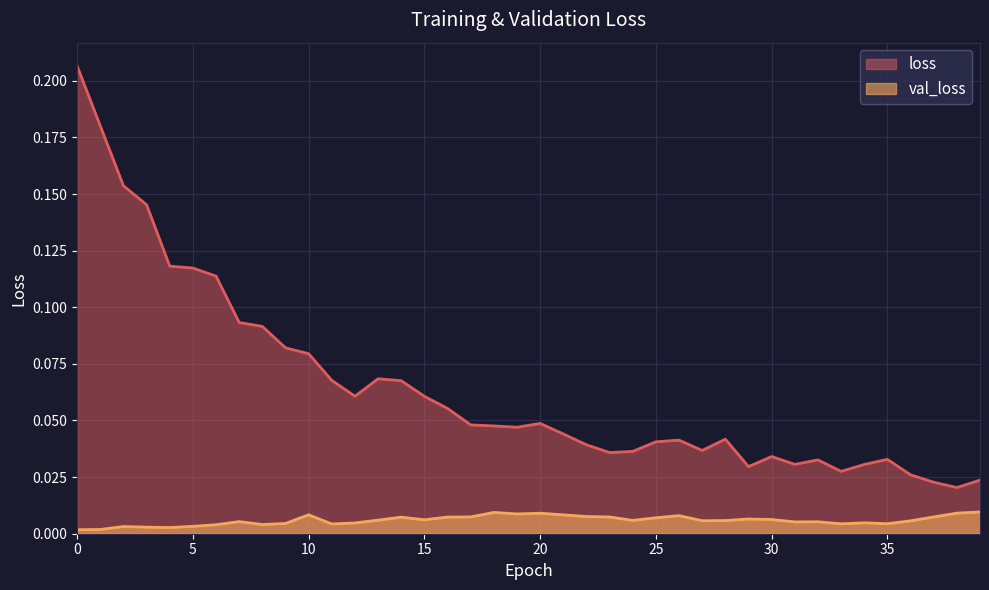

How many lines are shown in the chart?

2